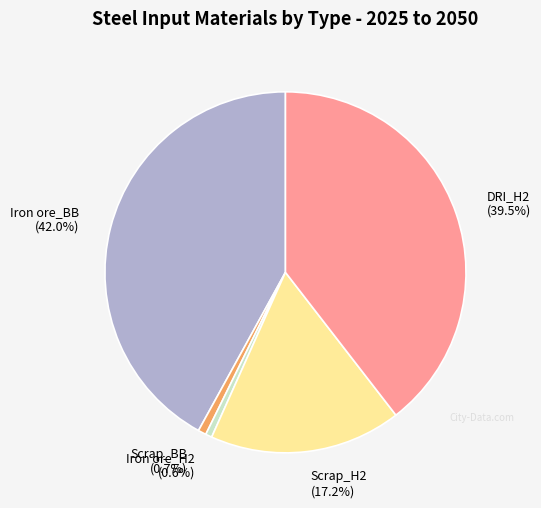

Is it true that Iron ore_BB is 55% of the pie?

False